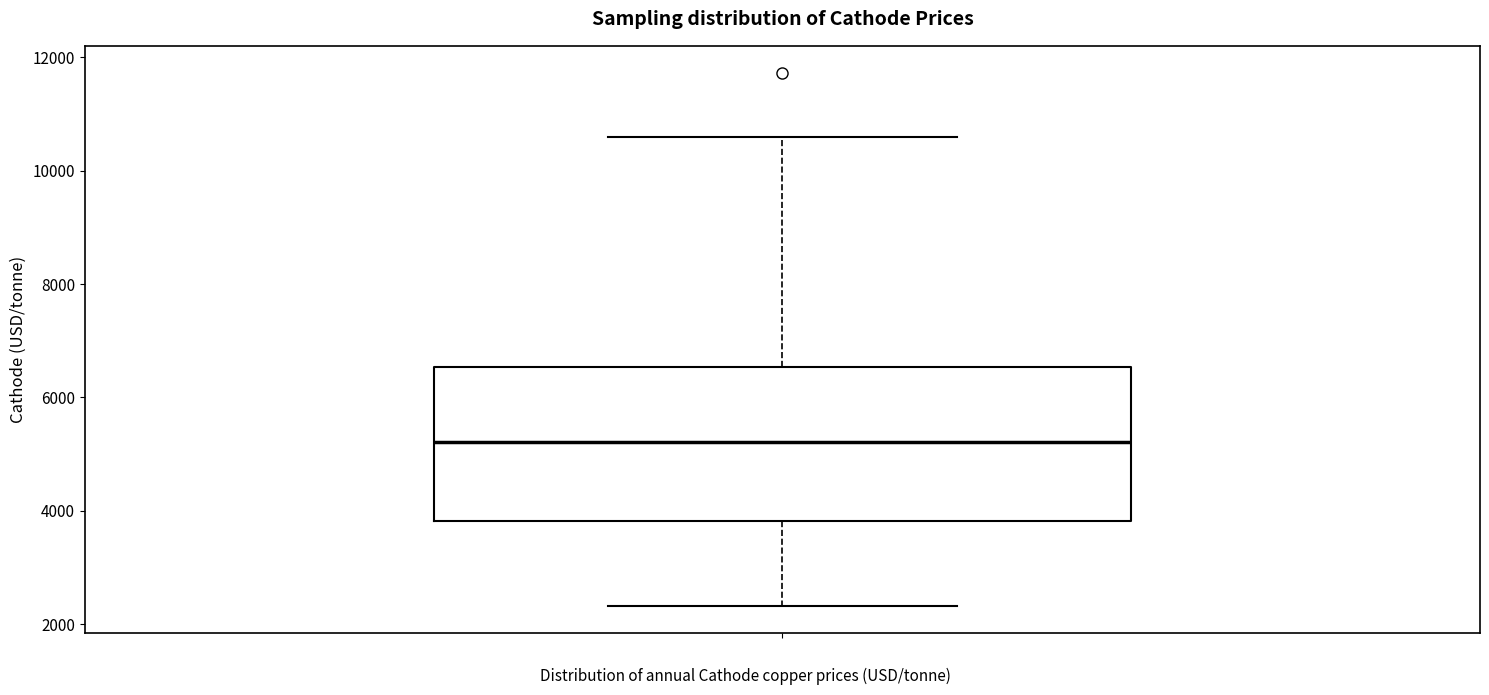

Read this box plot against the y-axis: the position of the median line, the range covered by the box, and the ends of both whiskers. The values are not printed on the chart, so give them approximately, as read against the axis.

median 5200, box 3800 to 6600, whiskers 2400 to 10600